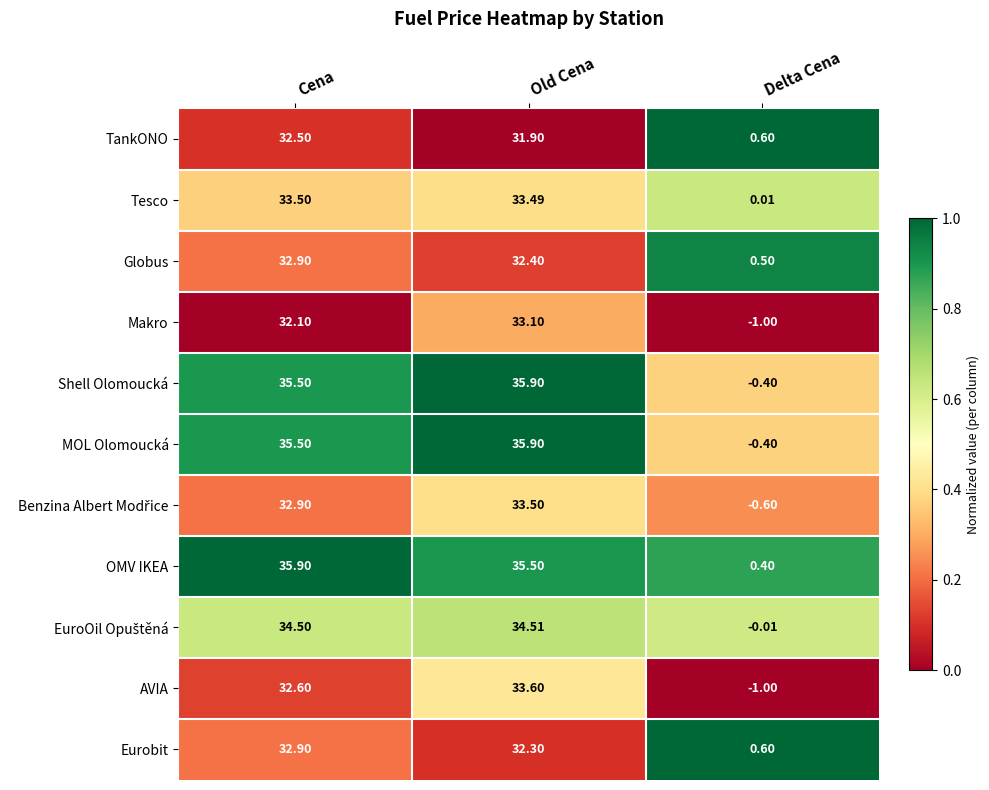

Where does the OMV IKEA series first go above 35?

Cena